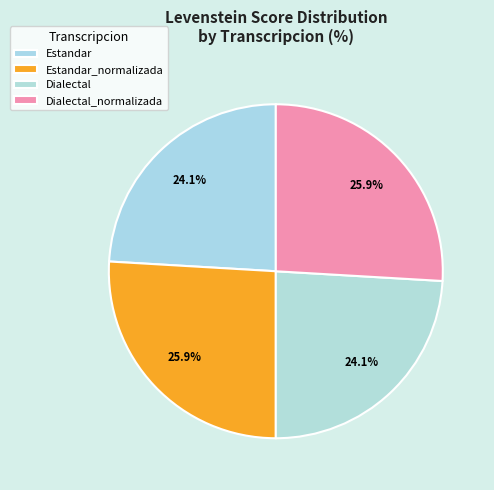

How much of the chart is everything except Dialectal?

75.9%